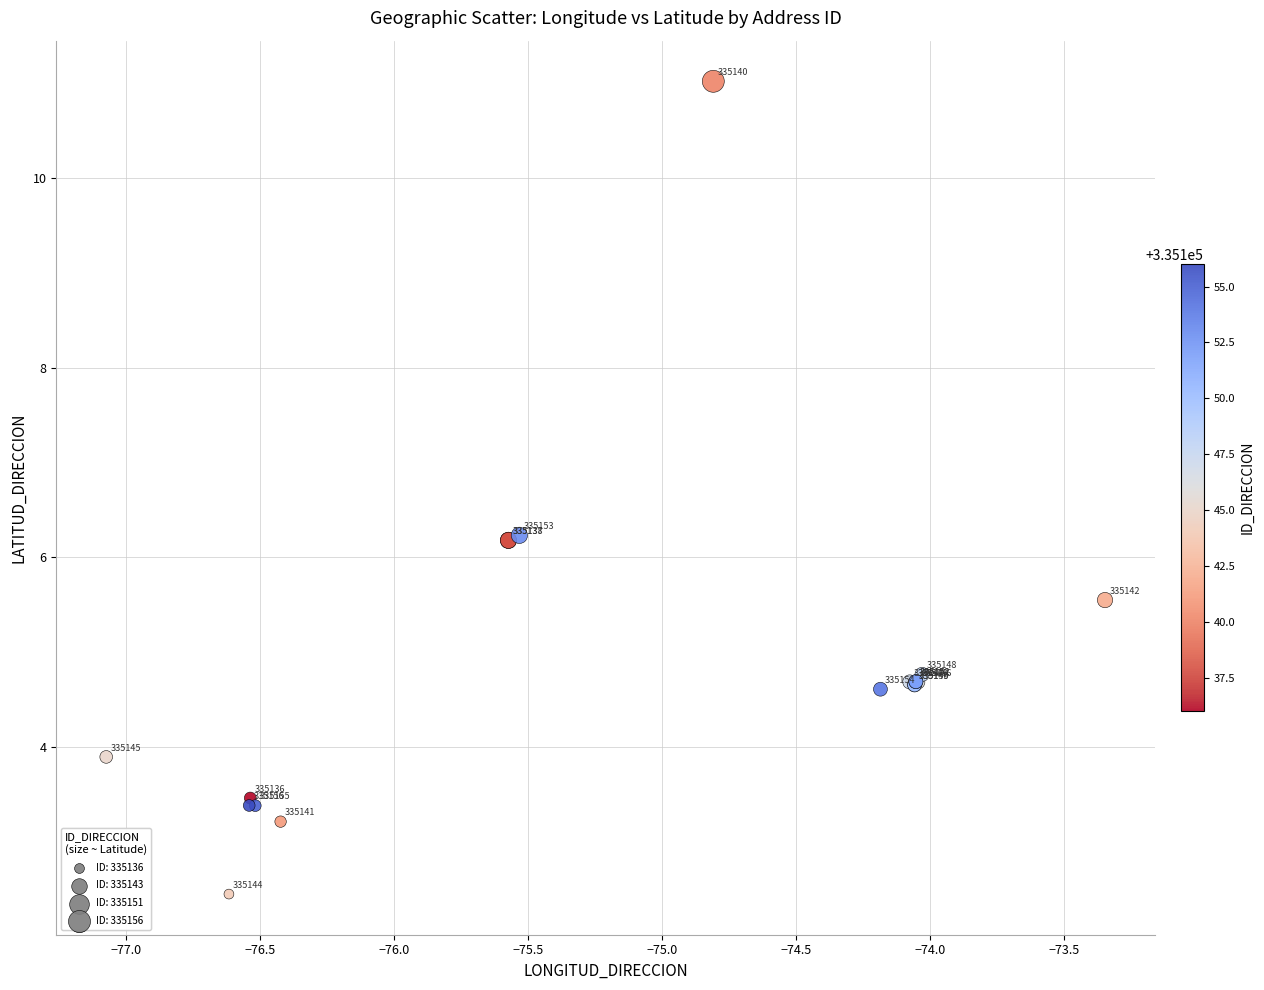

What Y value in the scatter plot is closest to 6?

6.2